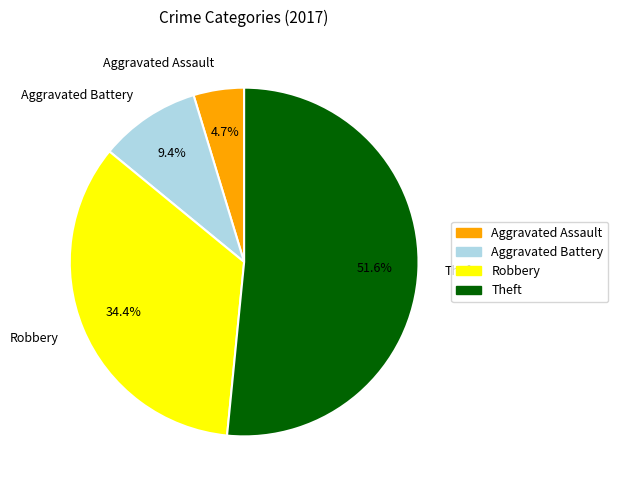

To the nearest percent, what portion does Theft represent?

52%